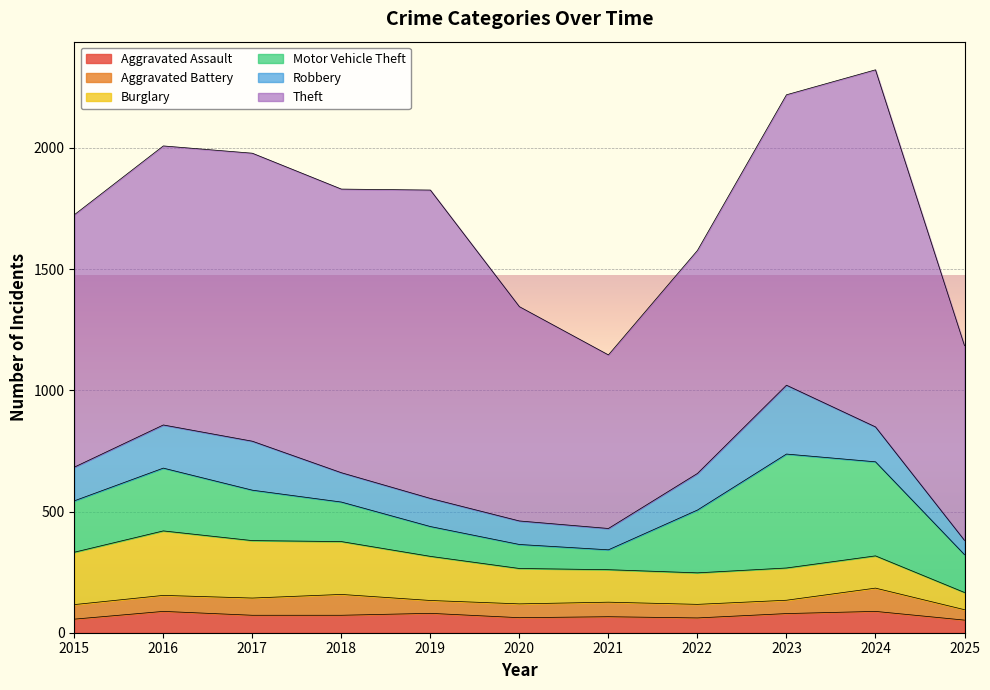

After their last crossing, which series has the higher values: Aggravated Assault or Aggravated Battery?

Aggravated Assault